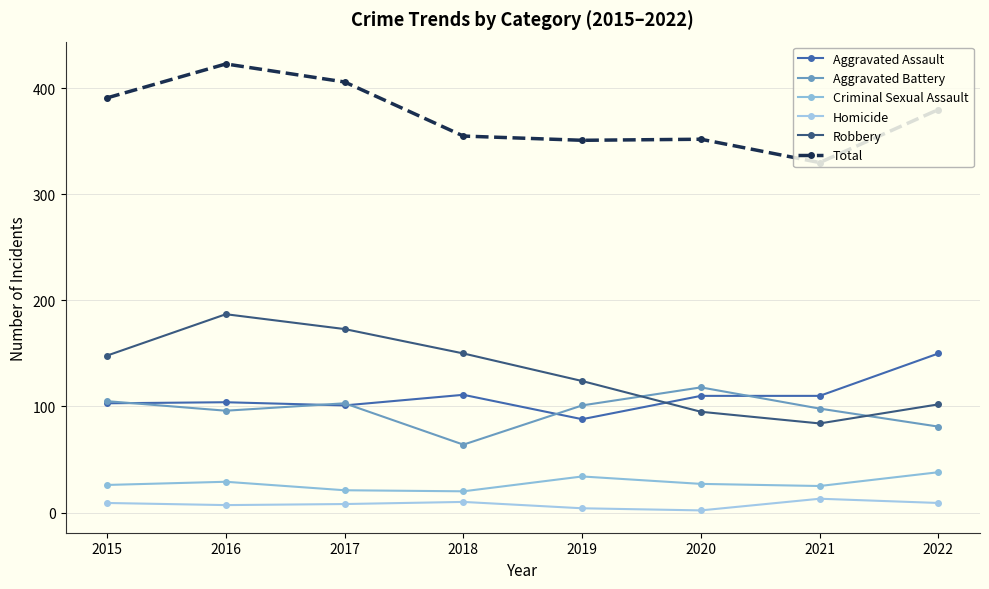

What is the lowest value of the Total series?

330